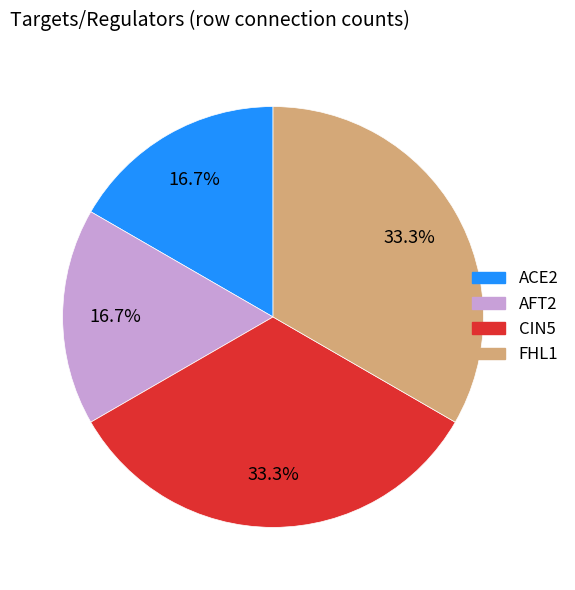

The AFT2 slice represents 9% of the pie. True or false?

False